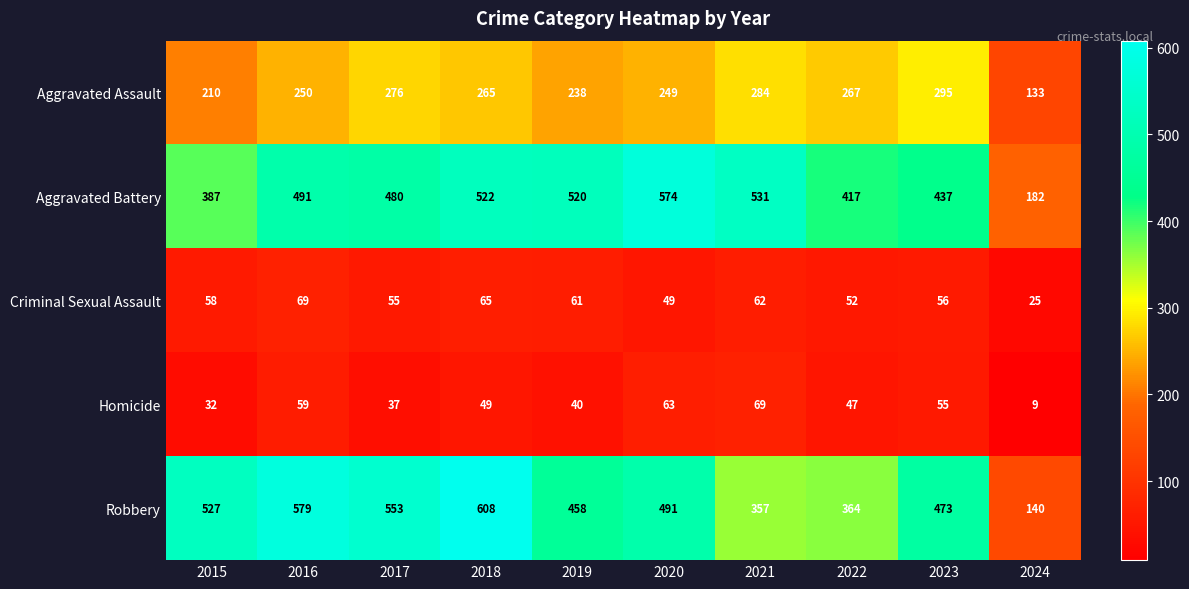

True or false: Aggravated Battery has a value of 437 at 2023.

True